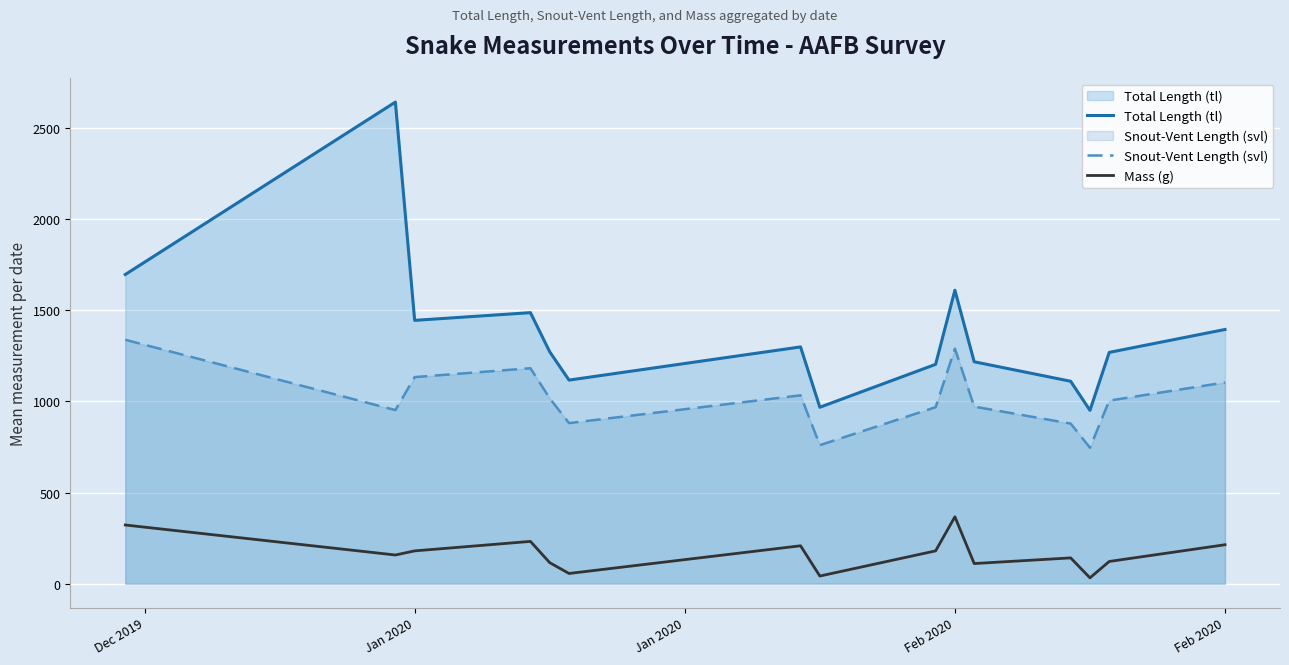

Which label corresponds to the largest value in the chart?

Jan 2020